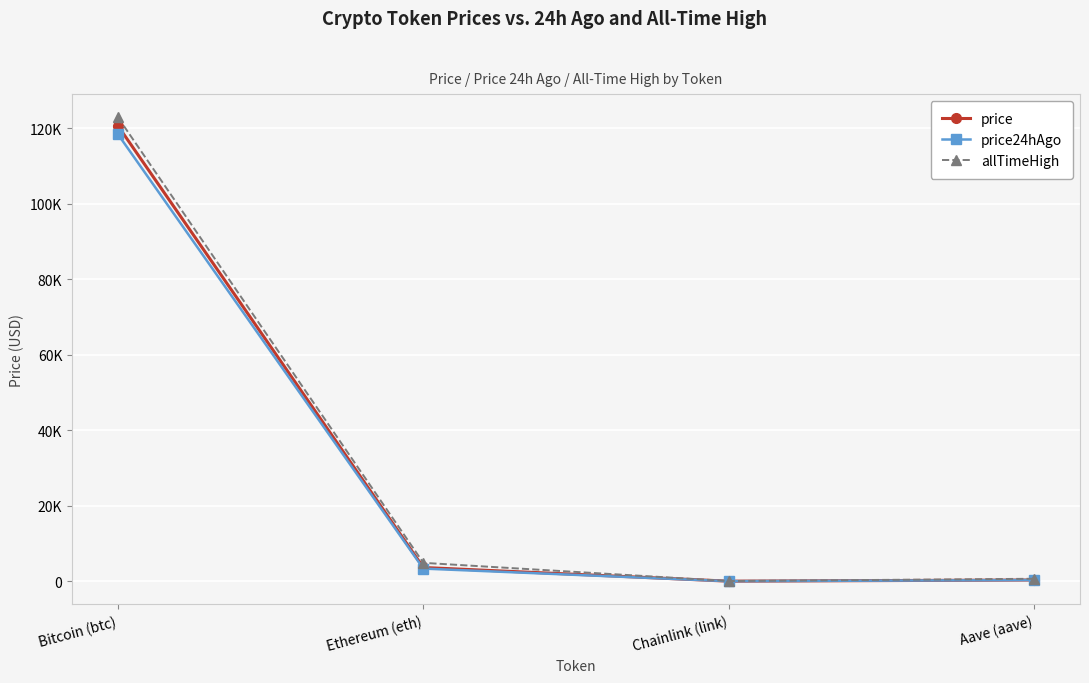

The allTimeHigh series shows 661.7 at Aave (aave). True or false?

True